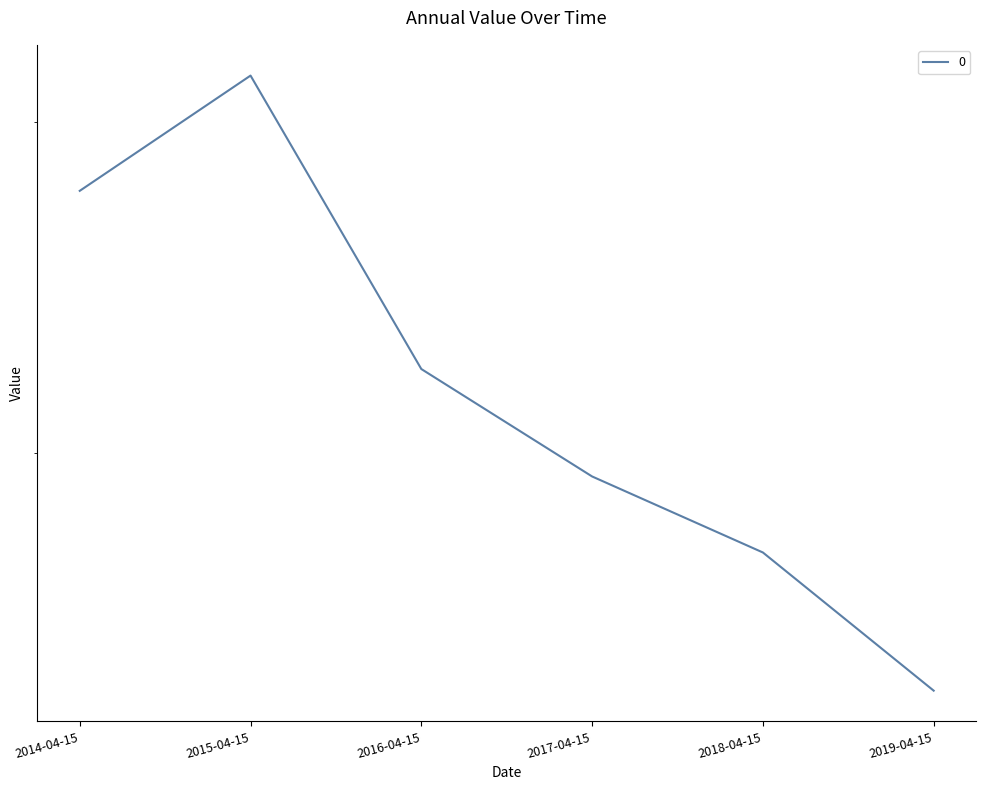

Read the value at 2018-04-15.

0.4